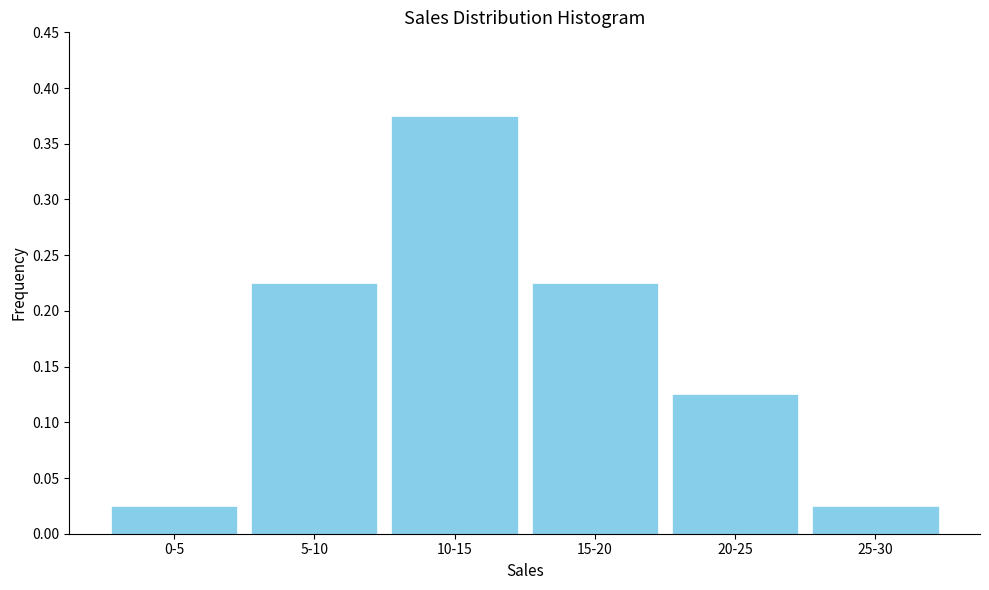

What is the sum of all values?

1.0